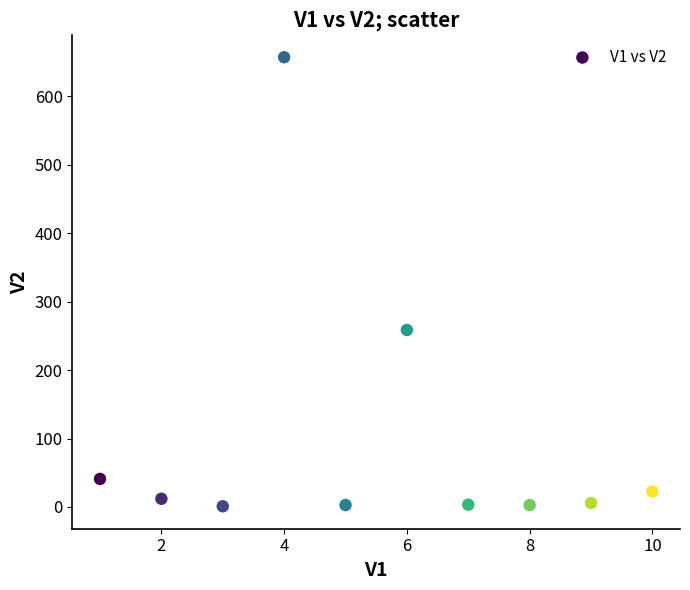

What Y value in the scatter plot is closest to 329?

258.7